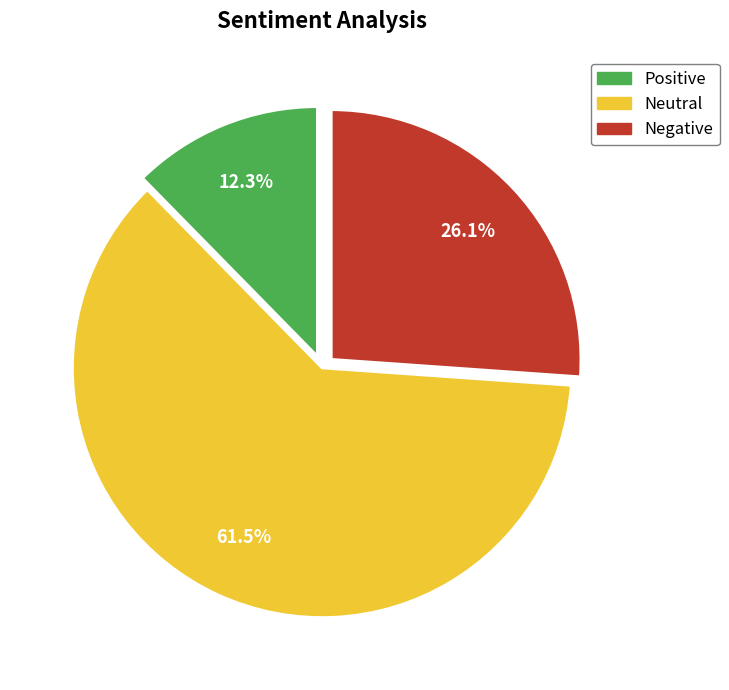

How many slices are in this pie chart?

3